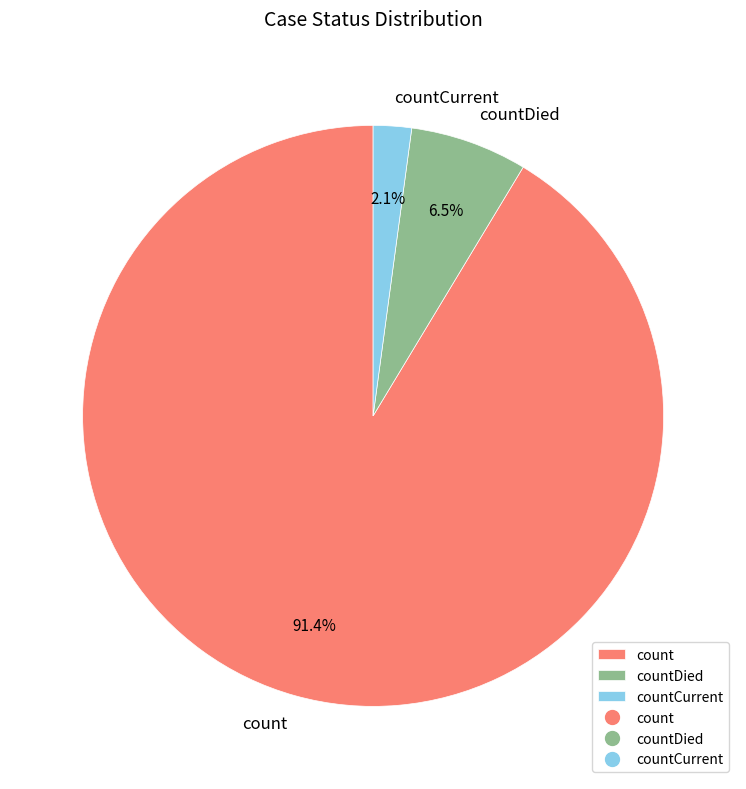

Does countCurrent represent more than half of the total?

No